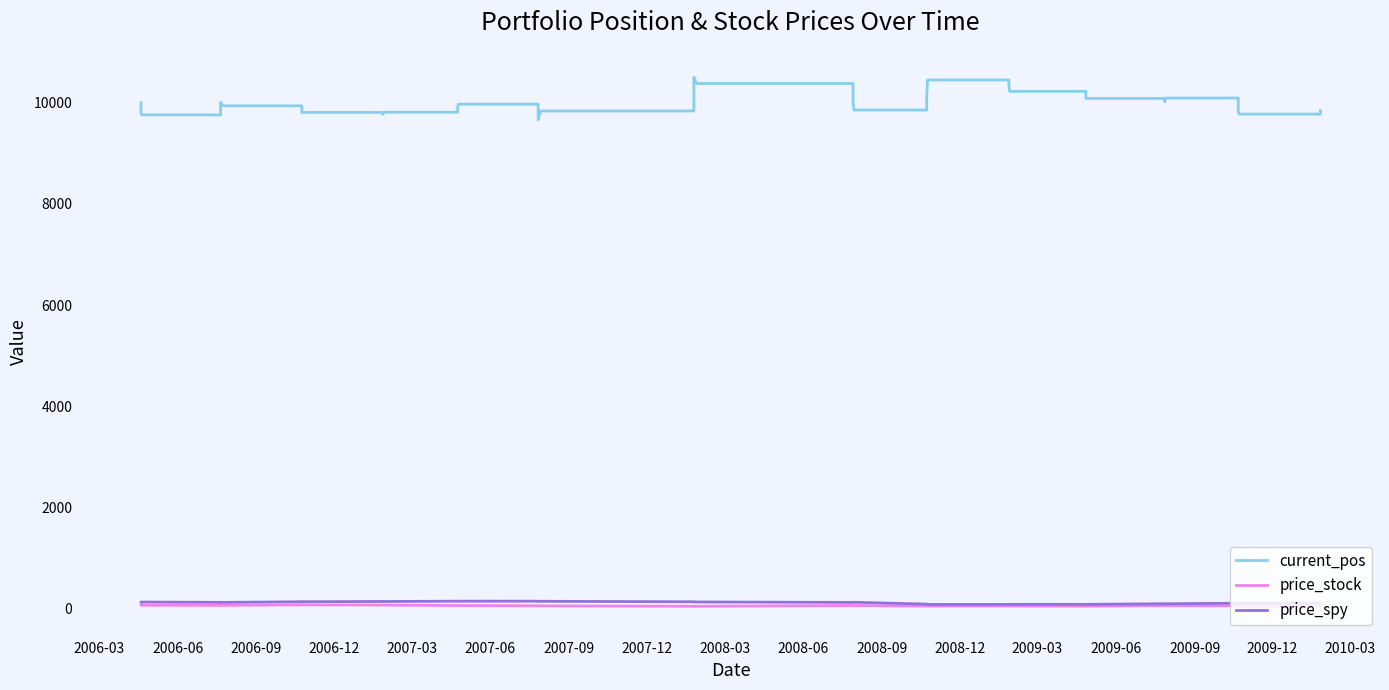

At how many categories does at least one series exceed 1342?

40